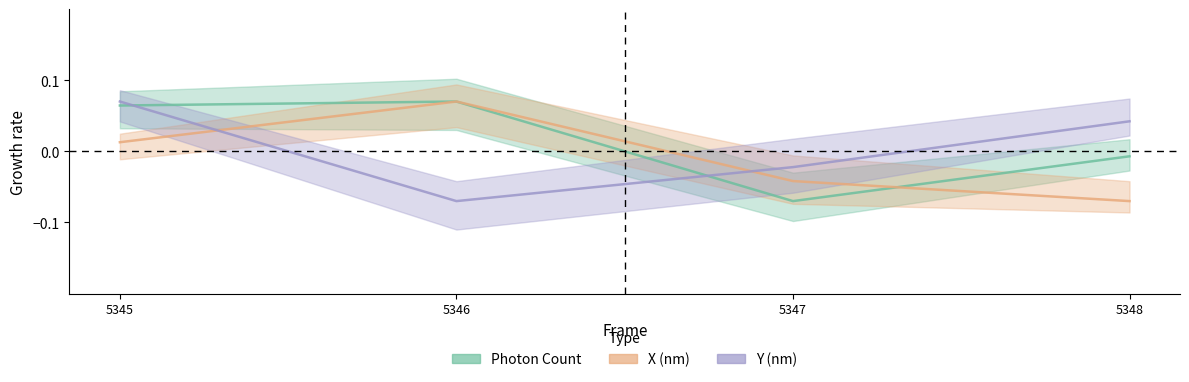

Count the number of data series in this chart.

3